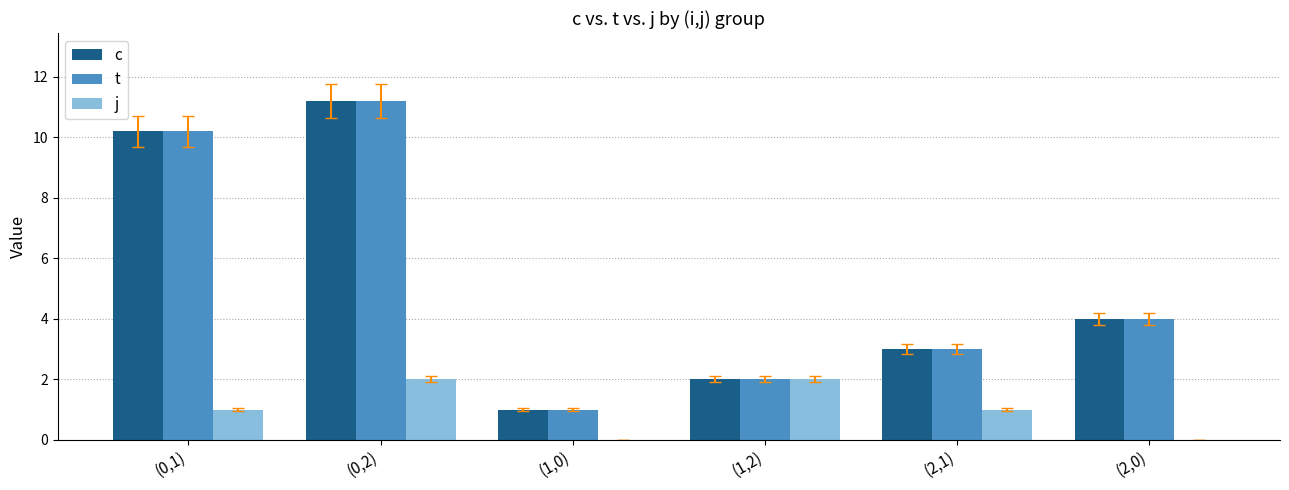

Reading left to right, extract all data points from this chart.

c: (0,1)=10.2	(0,2)=11.2	(1,0)=1.0	(1,2)=2.0	(2,1)=3.0	(2,0)=4.0
t: (0,1)=10.2	(0,2)=11.2	(1,0)=1.0	(1,2)=2.0	(2,1)=3.0	(2,0)=4.0
j: (0,1)=1.0	(0,2)=2.0	(1,0)=0.0	(1,2)=2.0	(2,1)=1.0	(2,0)=0.0